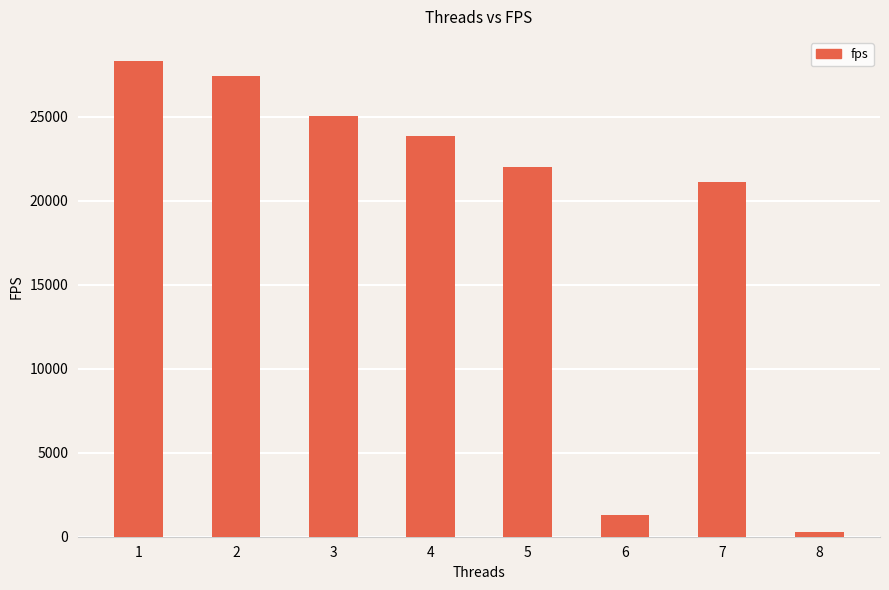

What is the greatest value displayed?

28328.6